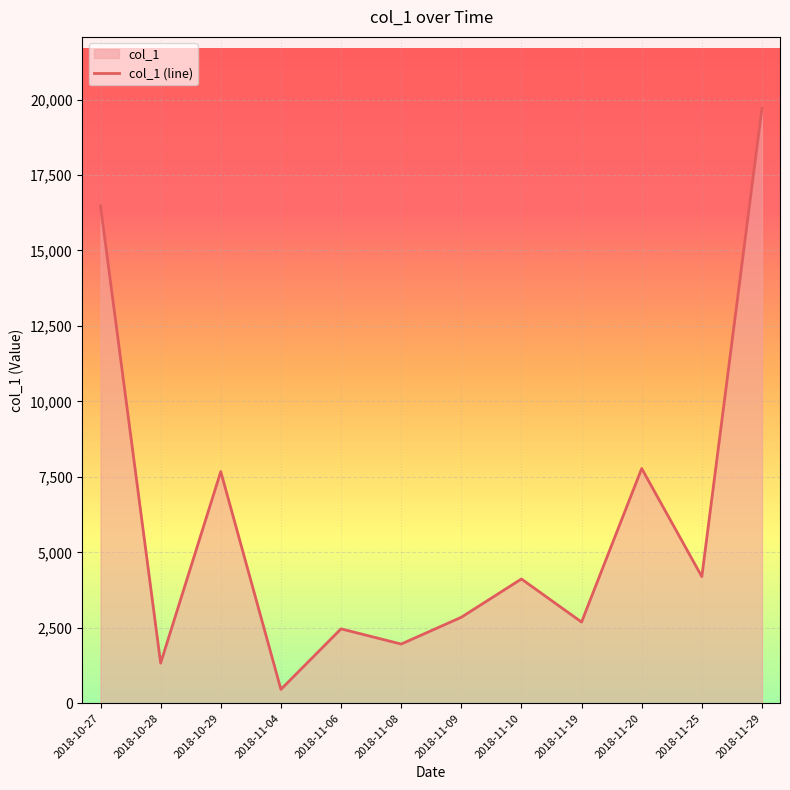

Which label corresponds to the smallest value in the chart?

2018-11-04